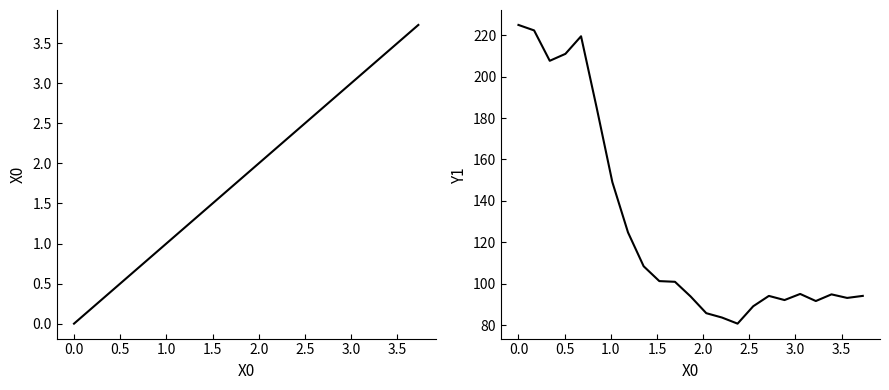

Reading right to left, extract all data points from this chart.

X0: 3.7	3.6	3.4	3.2	3.1	2.9	2.7	2.5	2.4	2.2	2.0	1.9	1.7	1.5	1.4	1.2	1.0	0.8	0.7	0.5	0.3	0.2	0.0
Y1: 94.1	93.1	94.8	91.6	95.1	92.1	94.1	89.1	80.7	83.7	85.8	93.8	100.9	101.3	108.4	124.8	149.1	184.9	219.5	211.0	207.7	222.4	225.0